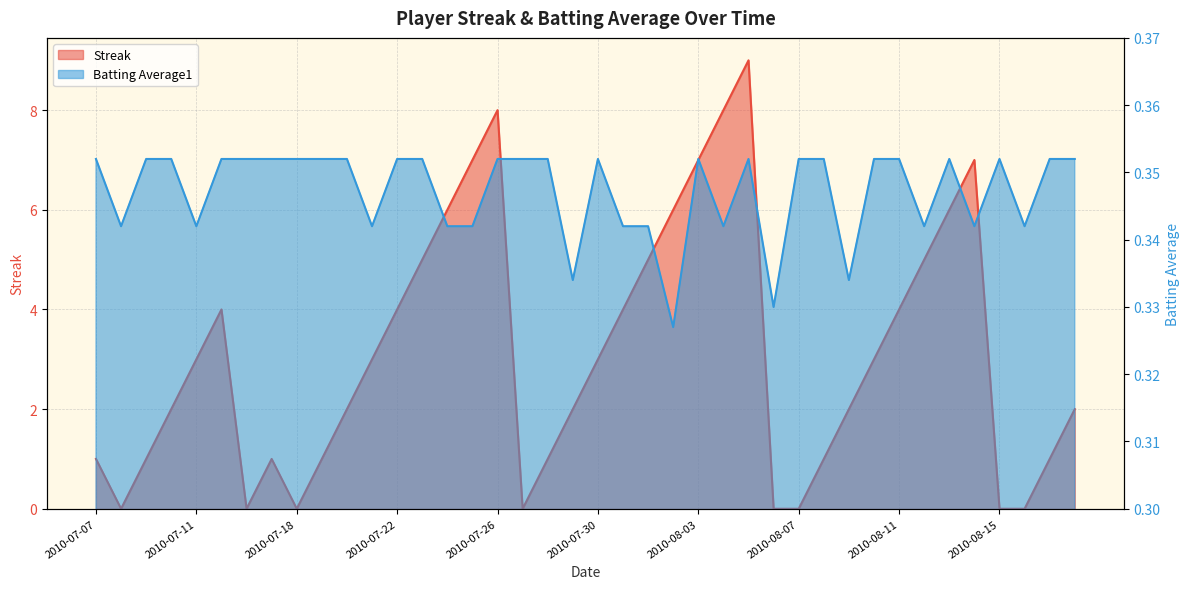

What is the average value of the Streak series?

3.1